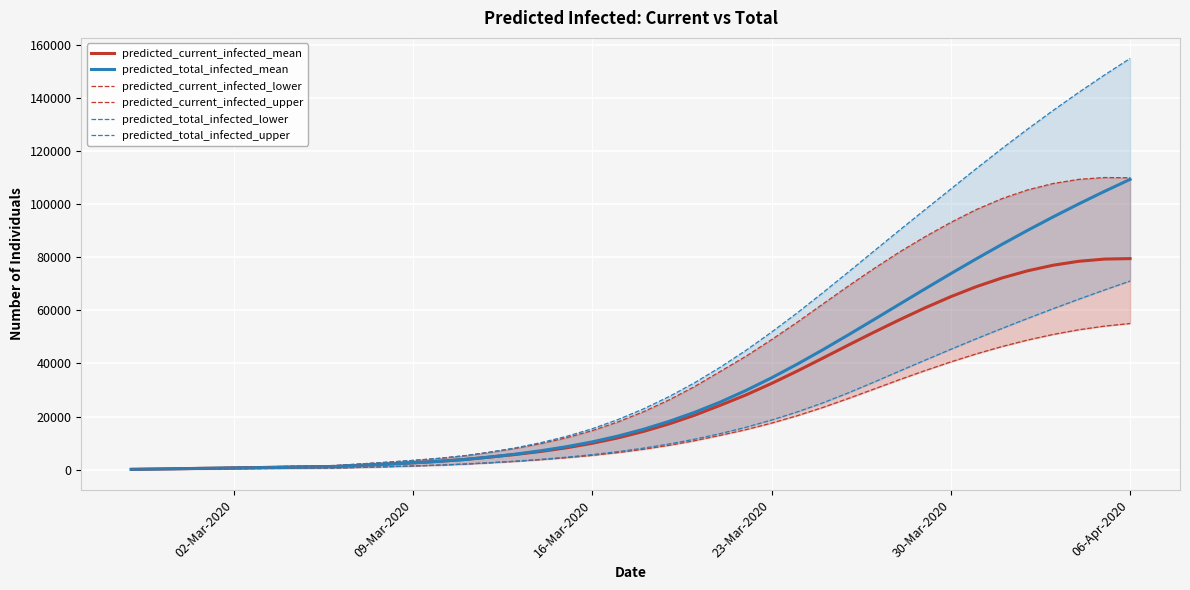

What are all the series names shown in the legend?

predicted_current_infected_mean, predicted_total_infected_mean, predicted_current_infected_lower, predicted_current_infected_upper, predicted_total_infected_lower, predicted_total_infected_upper